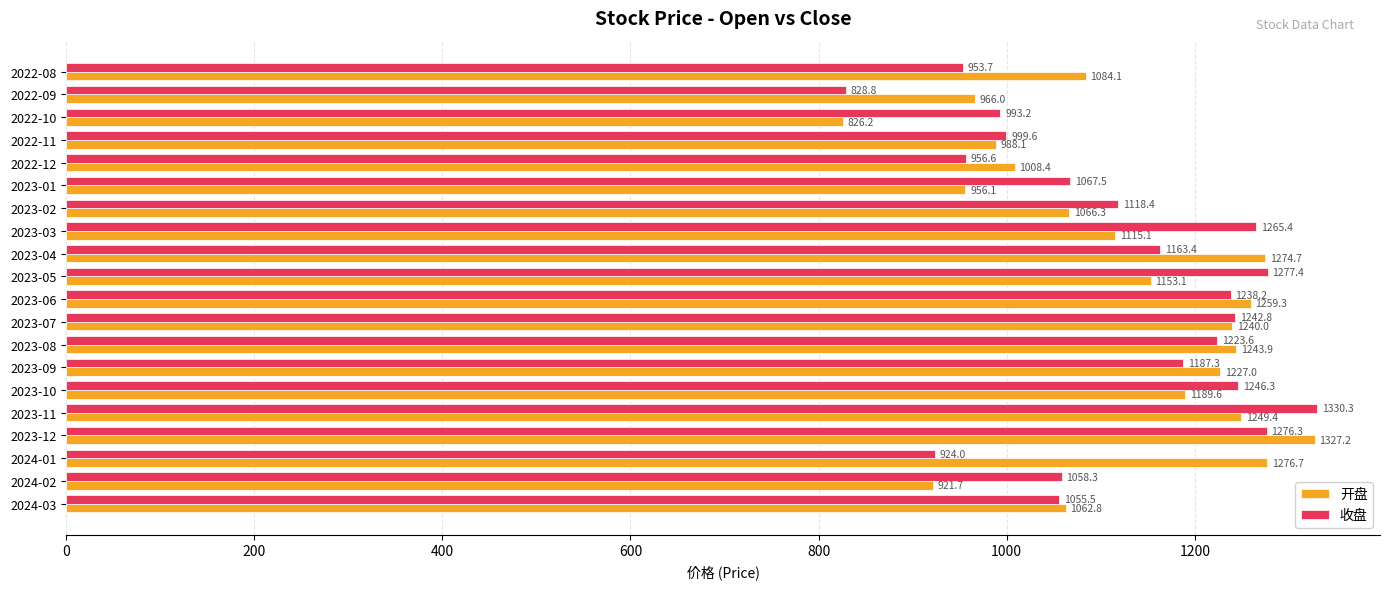

What is the difference between the second highest and second lowest values in the 收盘 series?

353.4